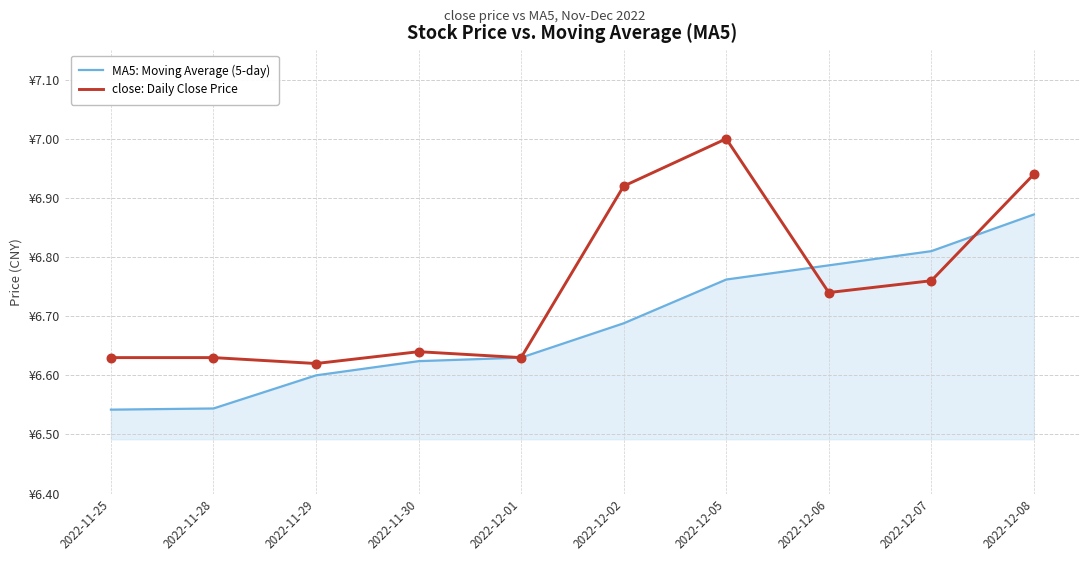

What are all the series names shown in the legend?

MA5: Moving Average (5-day), close: Daily Close Price